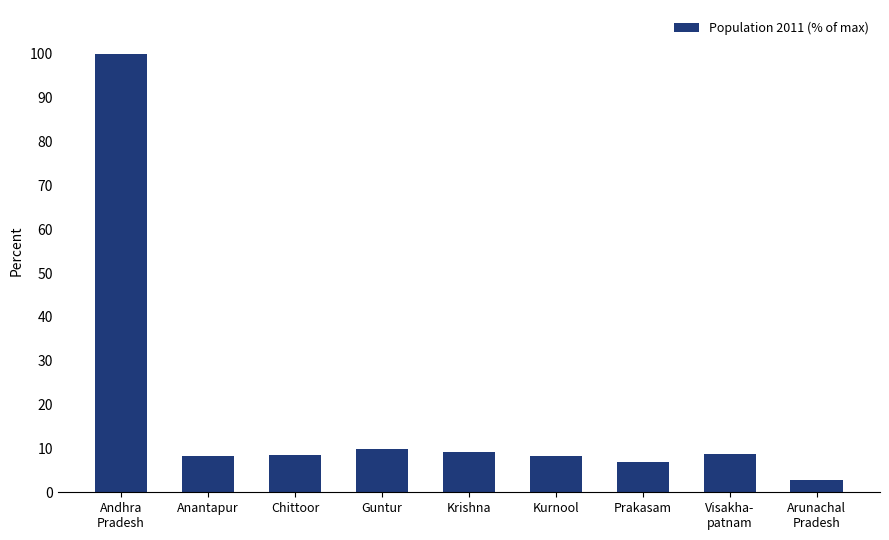

What is the ratio of the value at Kurnool to the value at Prakasam?

1.2